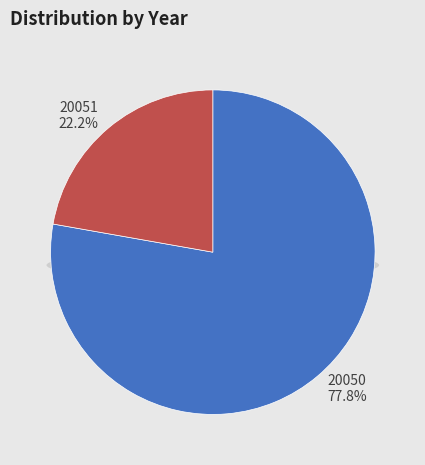

What percentage is the 20050 slice, to the nearest percent?

78%